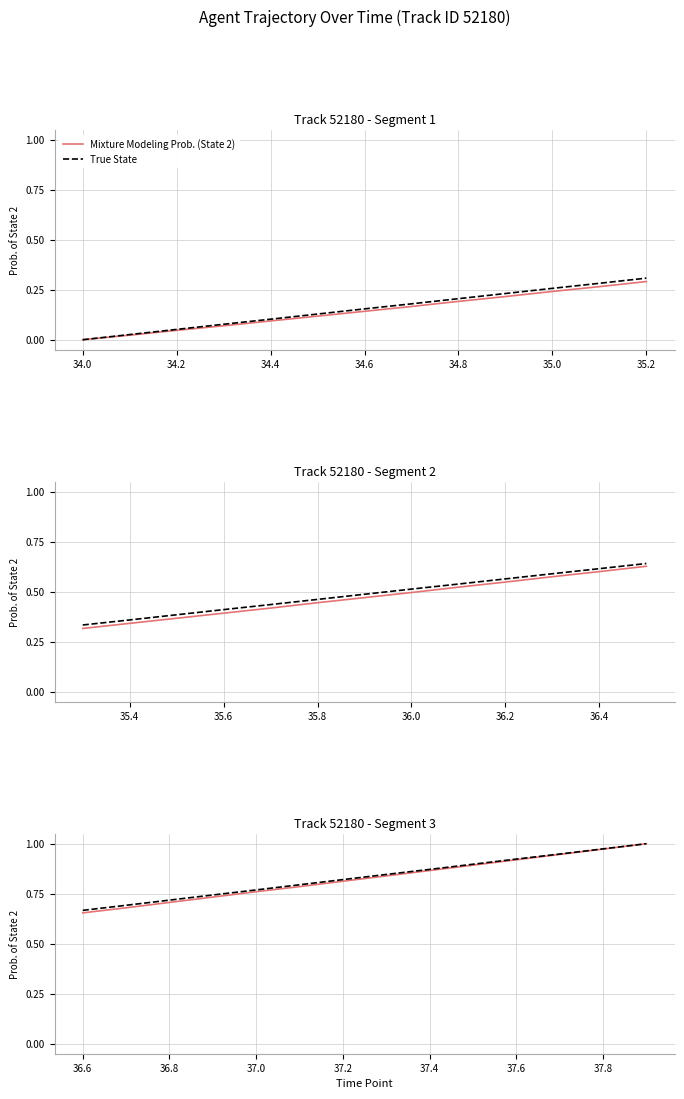

True or false: Mixture Modeling Prob. (State 2) has more than 2 interior local peaks.

False